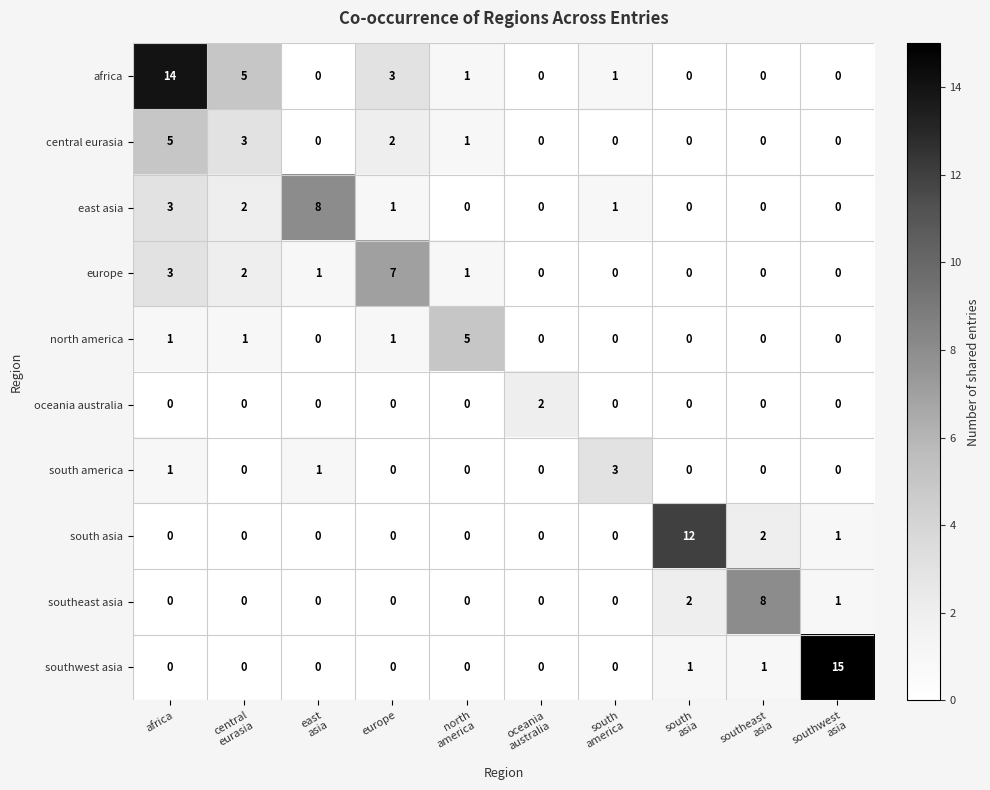

Which category has the highest value in the europe series?

europe